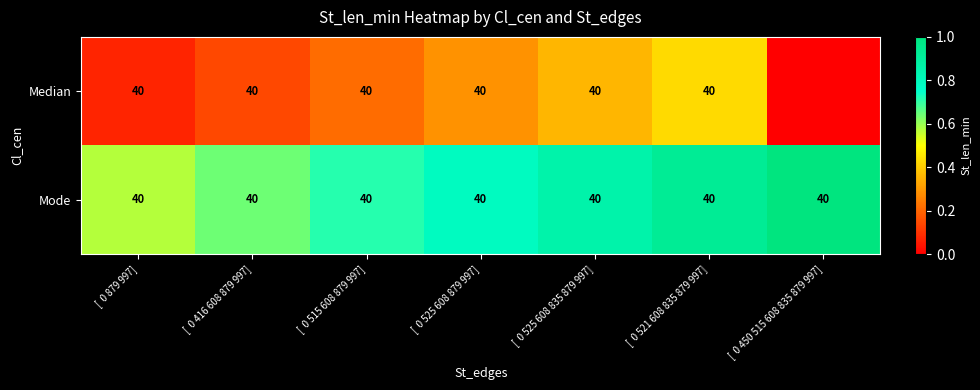

What is the total value across all series at [  0 525 608 879 997]?

80.0